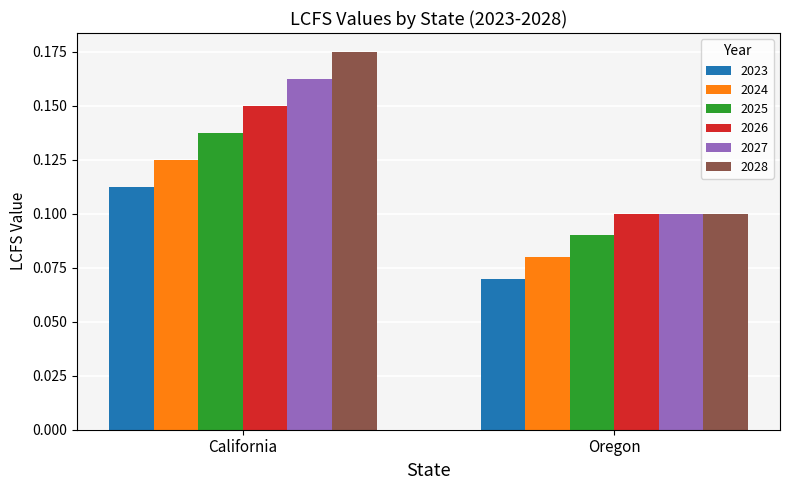

What is the total value across all series at California?

0.9